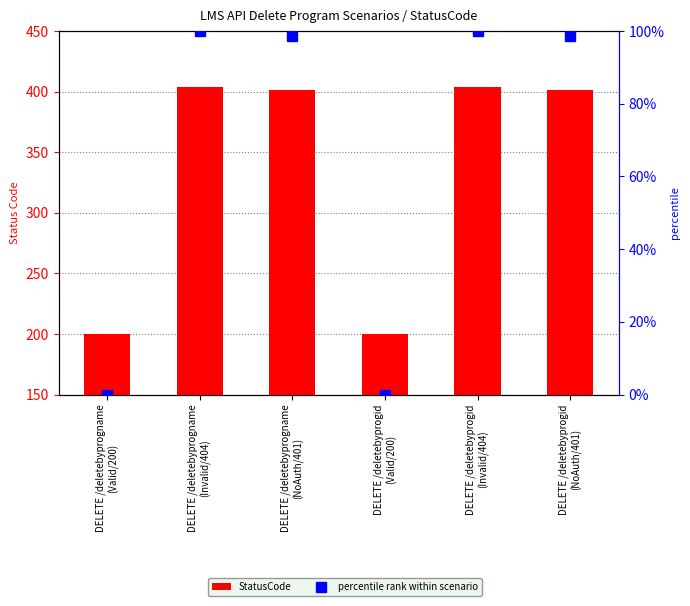

What is the label of the 5th bar from the right?

DELETE /deletebyprogname
(Invalid/404)